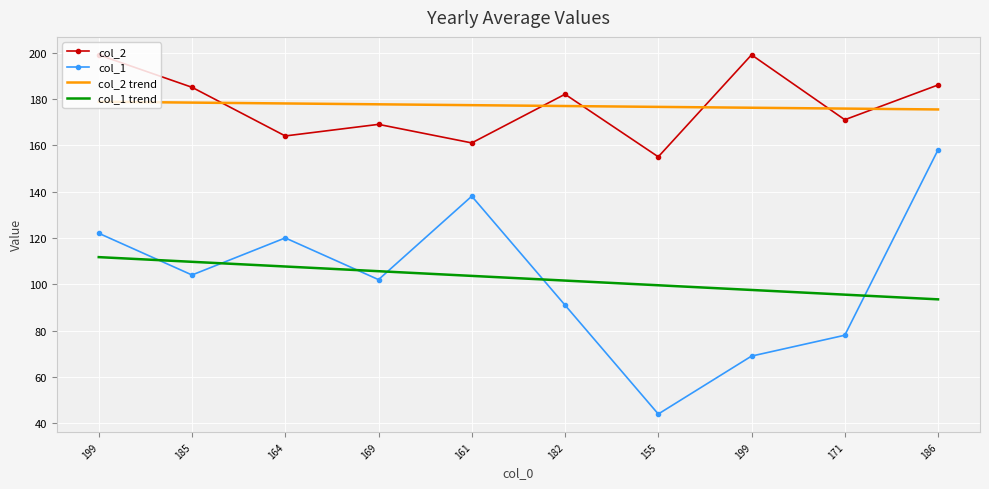

At which label does col_2 reach its peak?

199